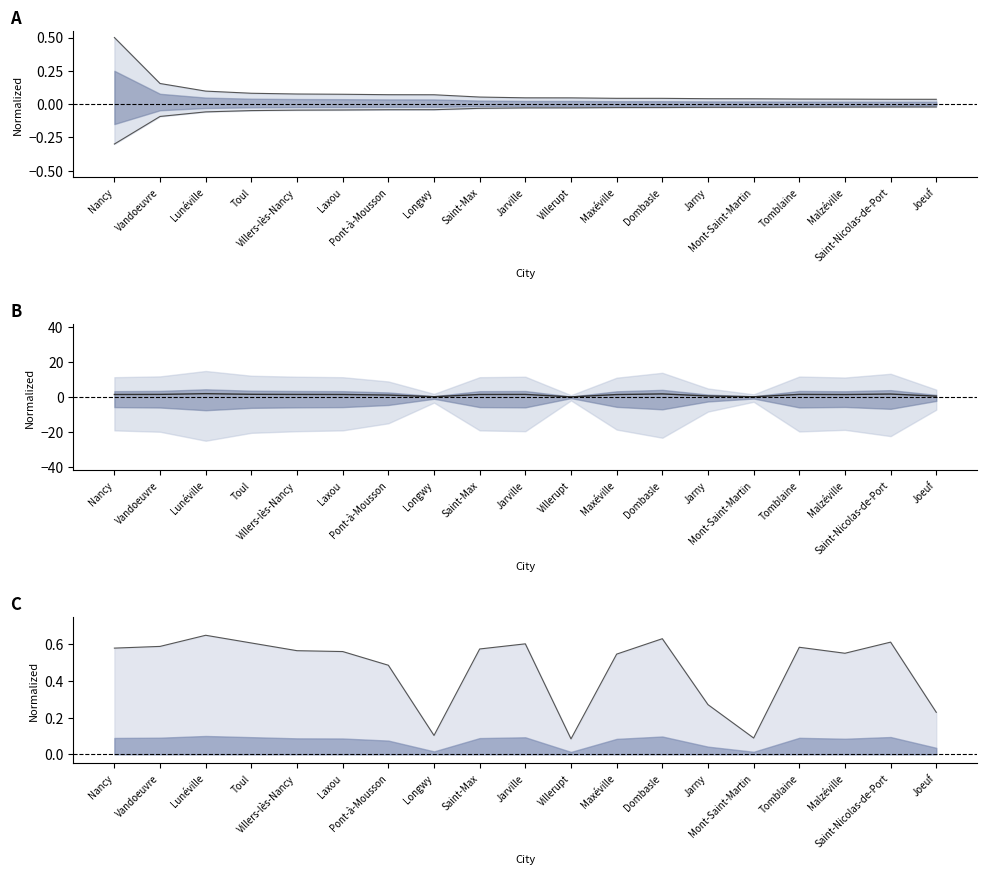

How many lines are shown in the chart?

4